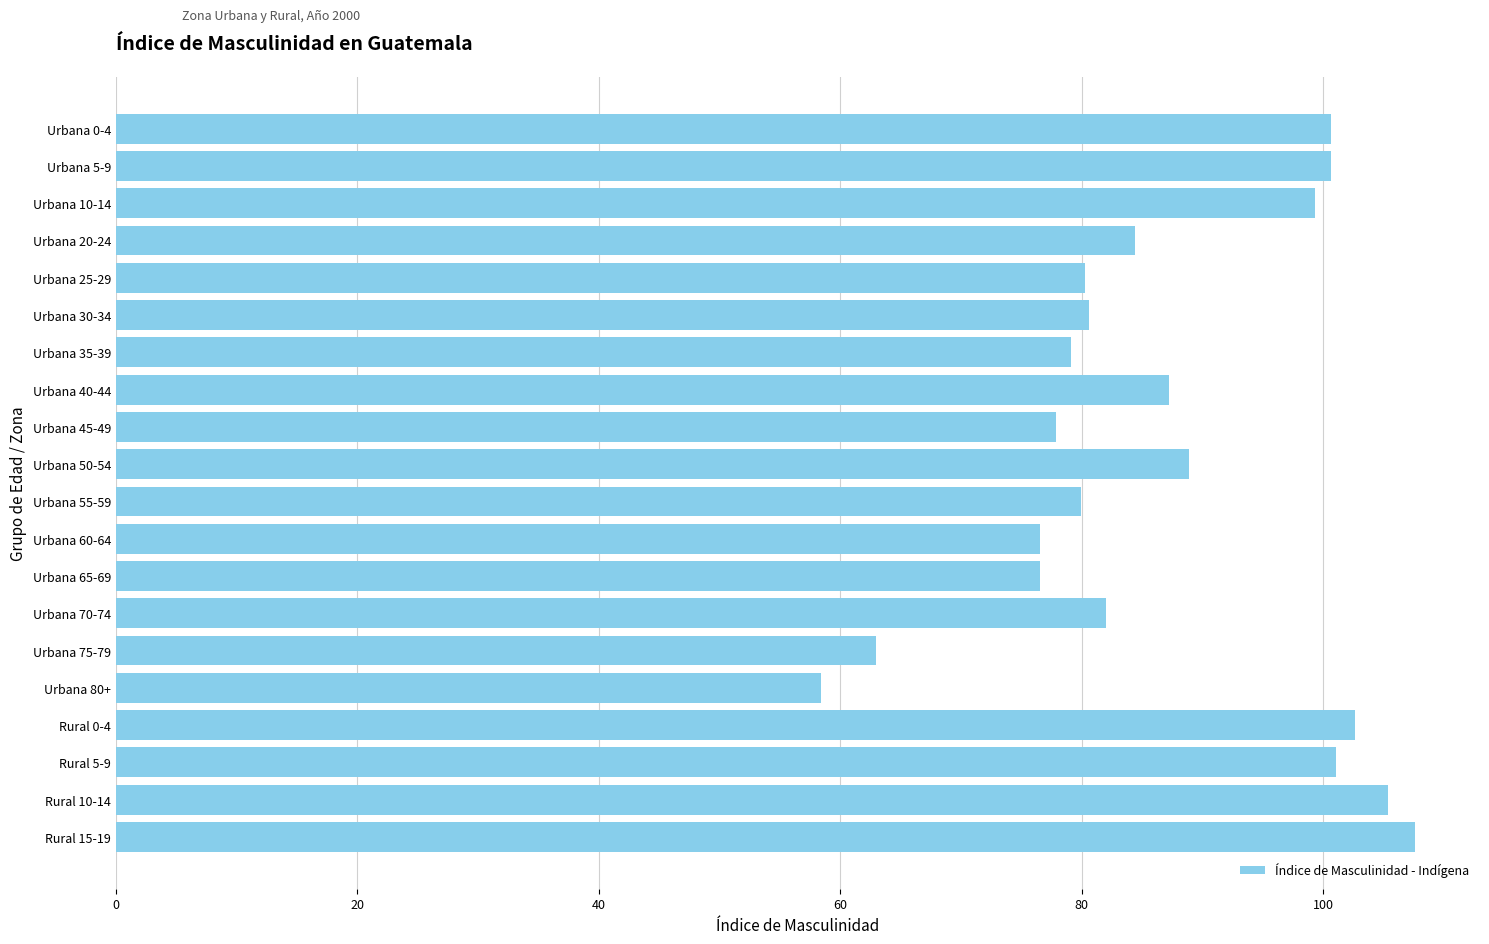

What is the label of the 5th bar from the bottom?

Urbana 80+